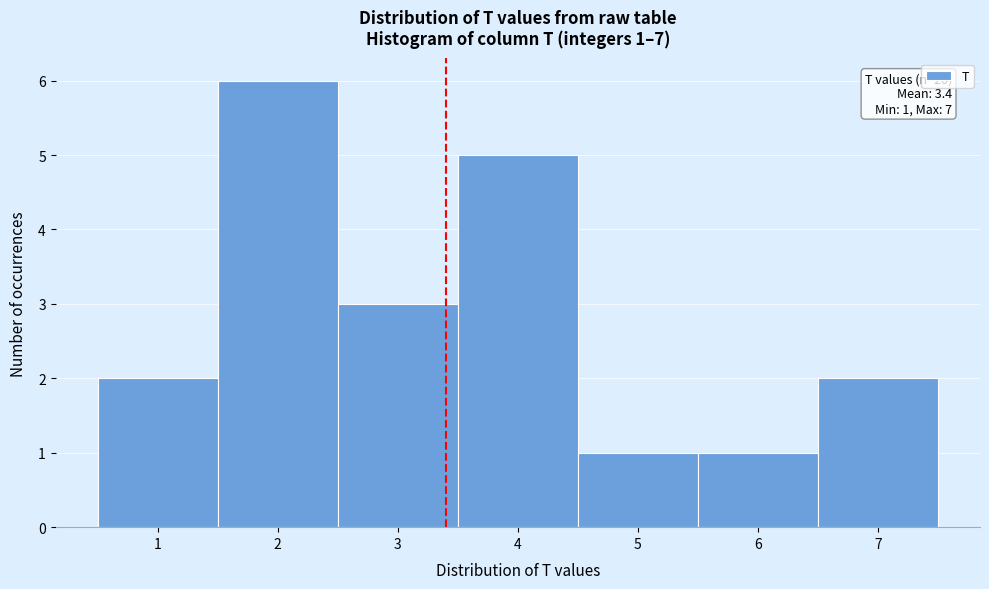

Which range on the x-axis has the tallest bar?

1.5 to 2.5